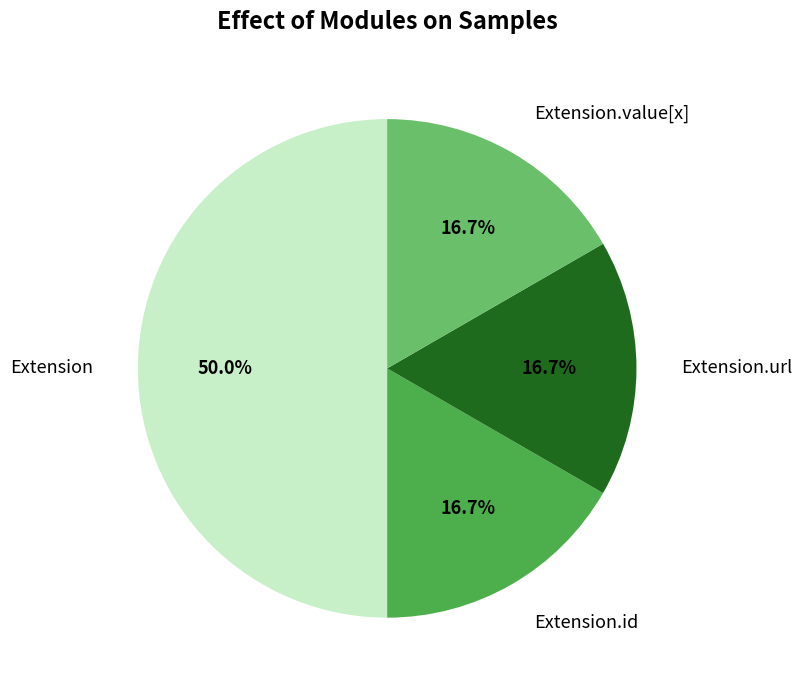

Combined, do Extension and Extension.id account for over 50%?

Yes